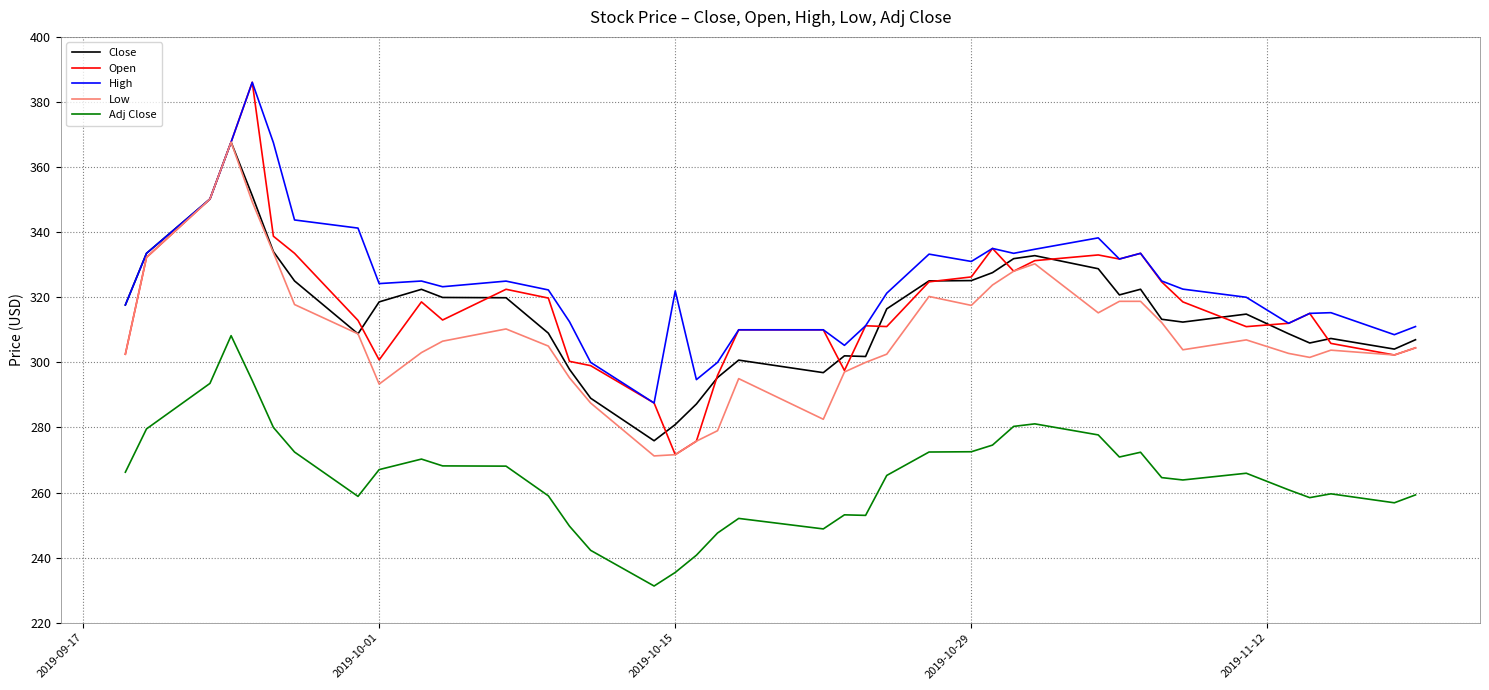

What is the minimum value for High?

287.5